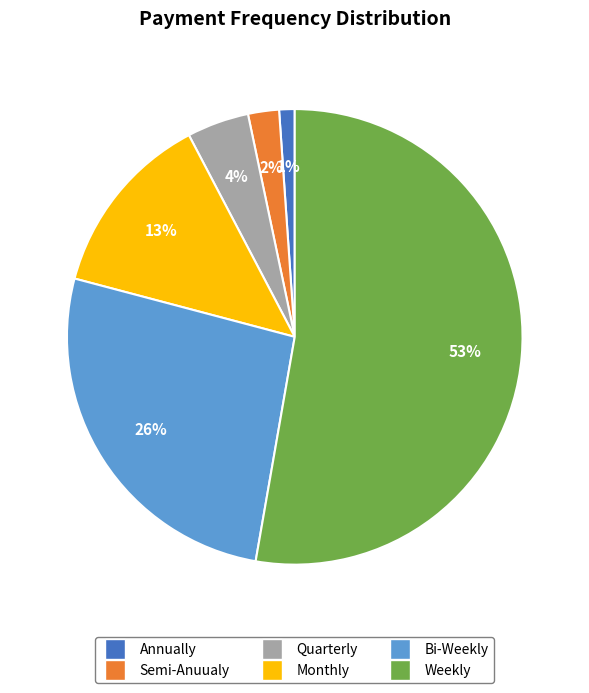

The Annually slice represents 1% of the pie. True or false?

True